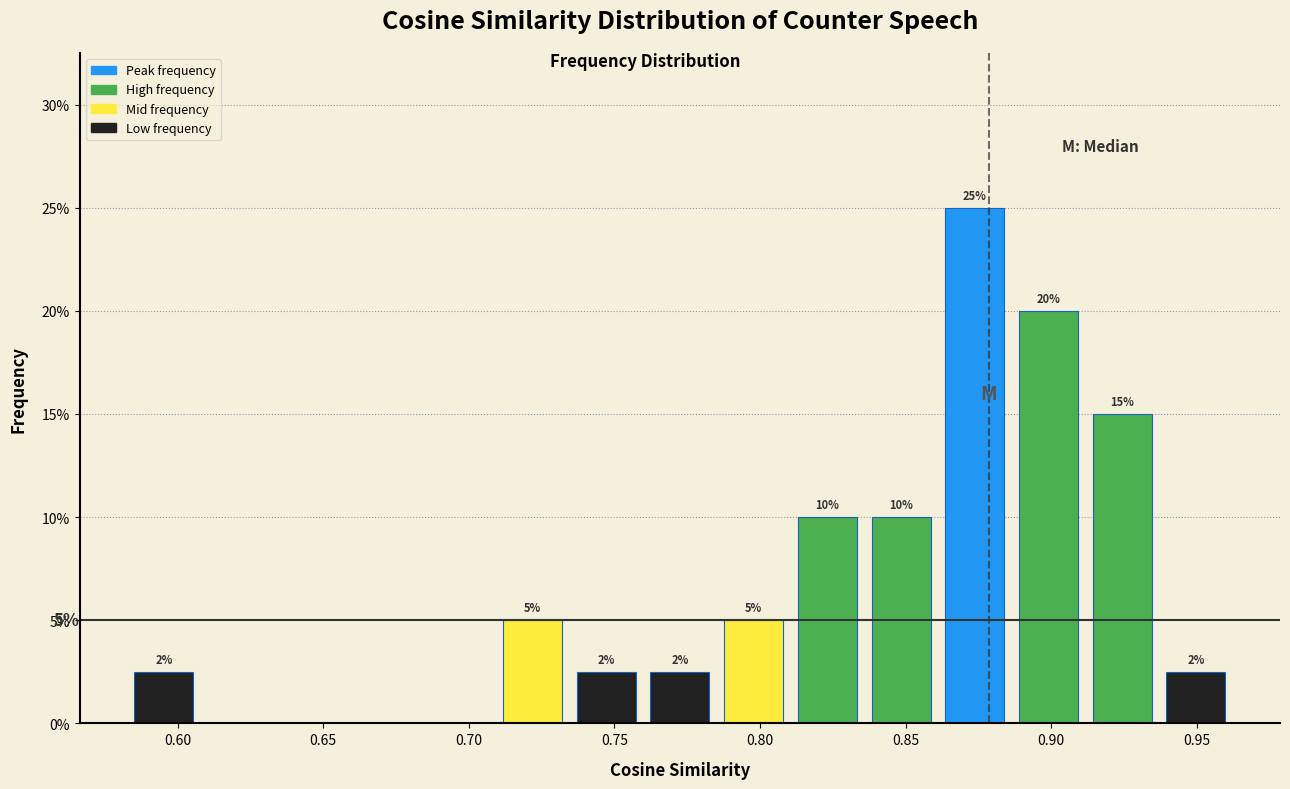

Which range on the x-axis has the tallest bar?

0.860 to 0.885